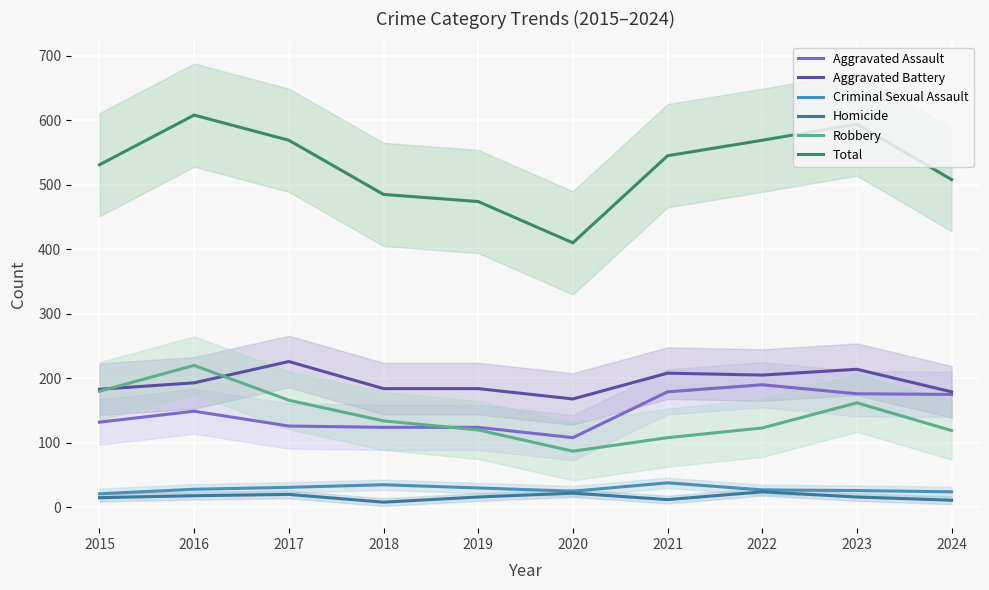

How many data points does each series have?

10